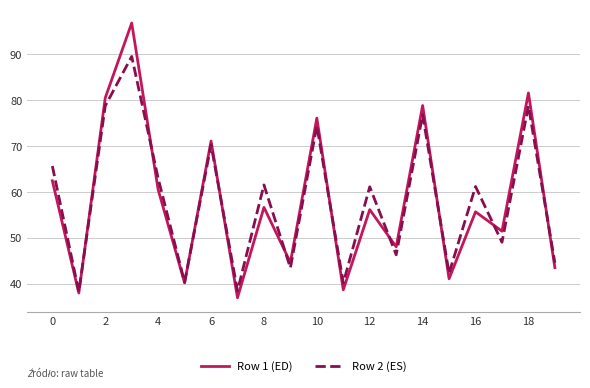

What is the highest value of the Row 2 (ES) series?

89.5